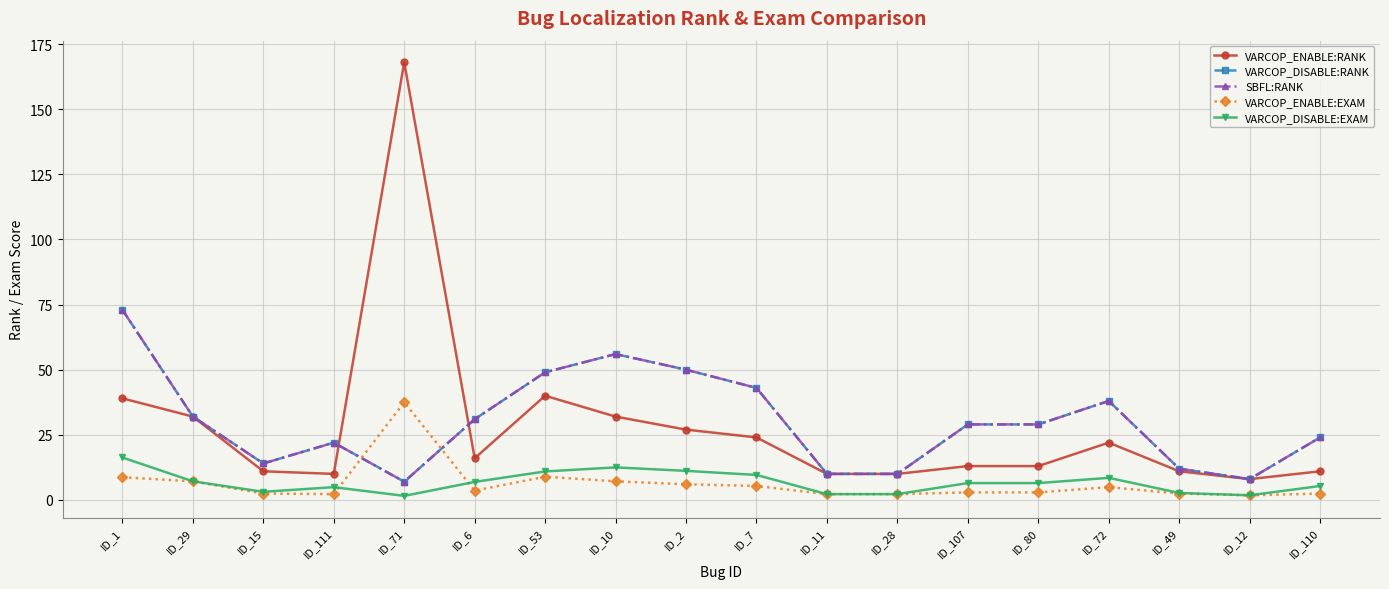

Is this an area chart (filled region under the line)?

No